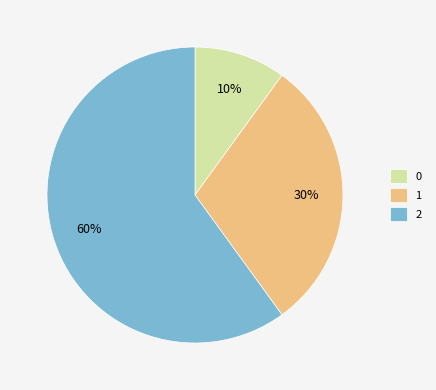

What is the largest slice in the pie chart?

2